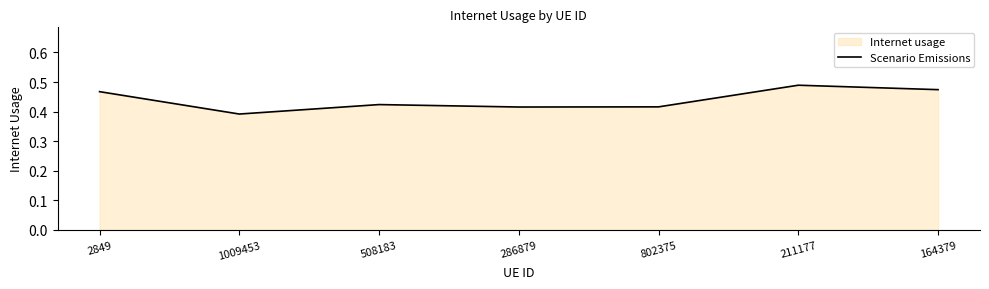

What is the label of the 4th point from the right?

286879